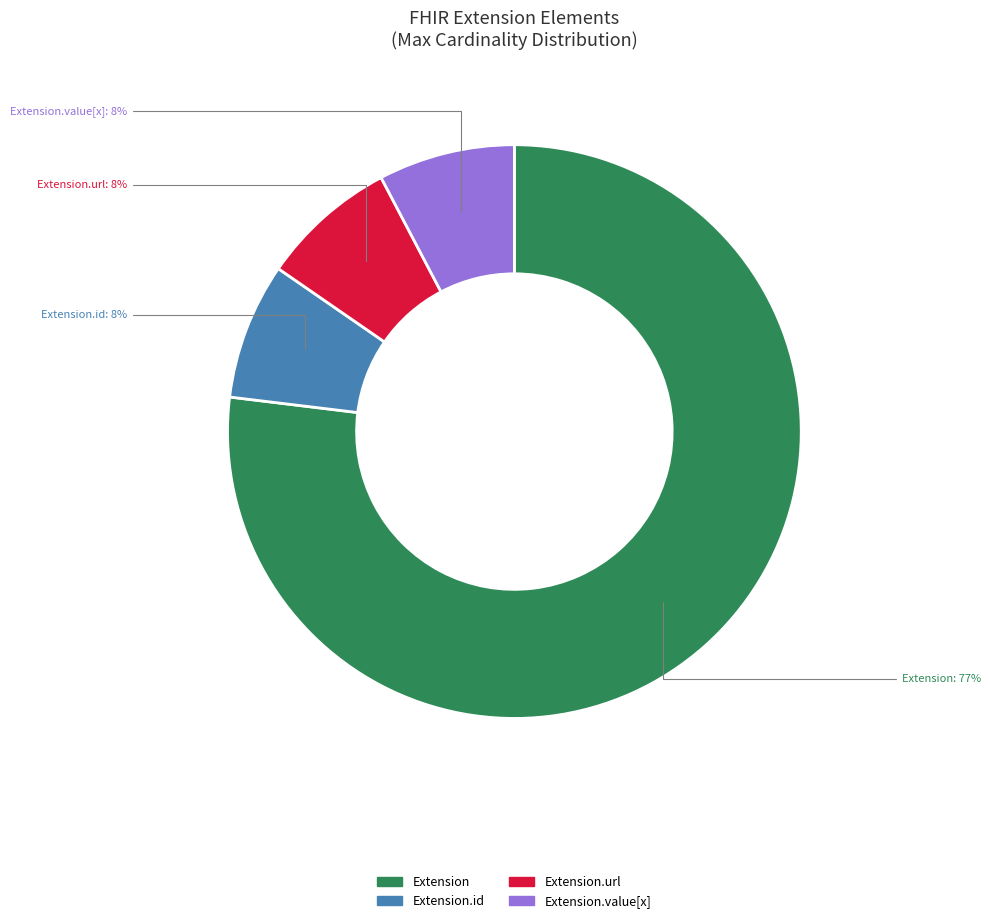

To the nearest percent, what is the average slice percentage?

25%